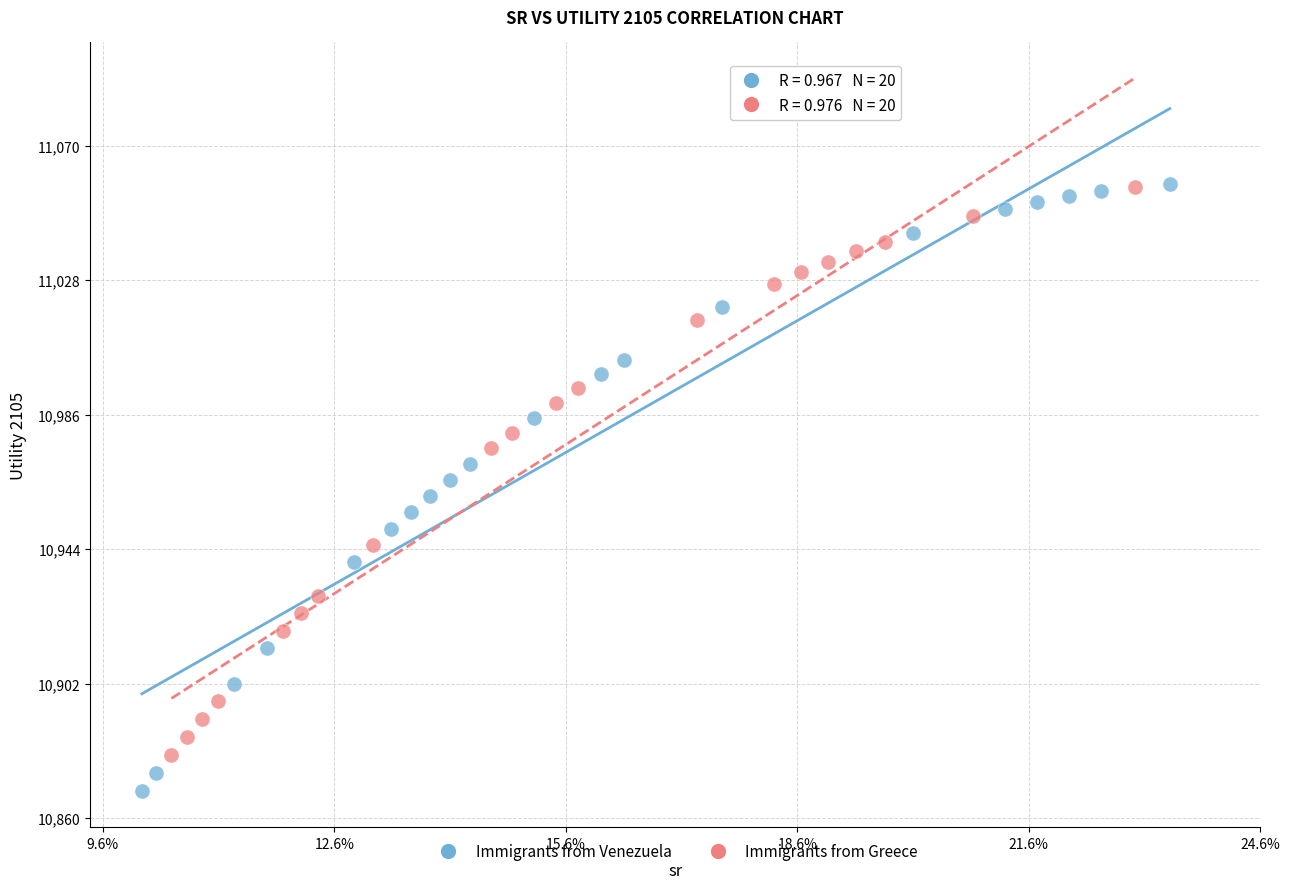

Which series reaches the minimum Y coordinate?

Immigrants from Venezuela